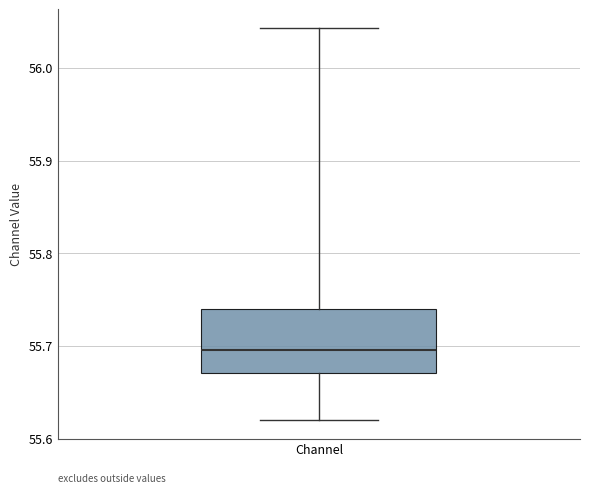

Read this box plot against the y-axis: the position of the median line, the range covered by the box, and the ends of both whiskers. The values are not printed on the chart, so give them approximately, as read against the axis.

median 55.70, box 55.67 to 55.74, whiskers 55.62 to 56.04